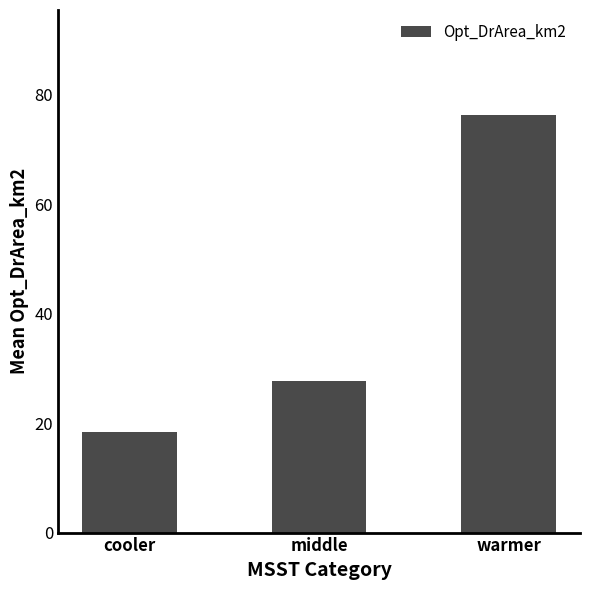

What is the difference between the values at middle and cooler?

9.2